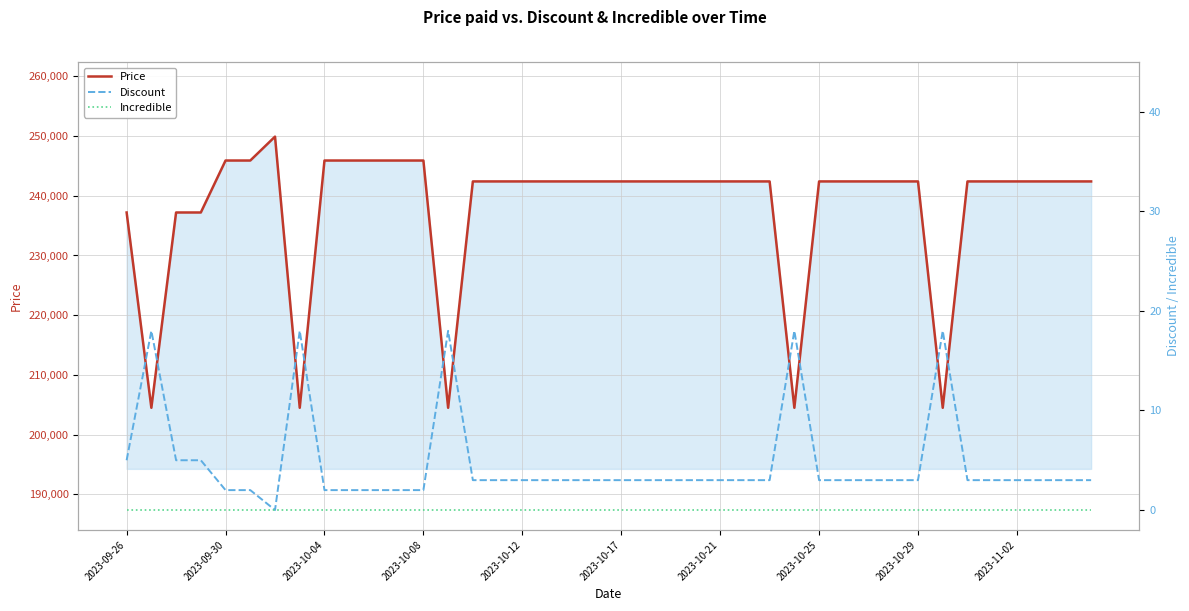

True or false: Discount has more than 0 points higher than both neighbors.

True